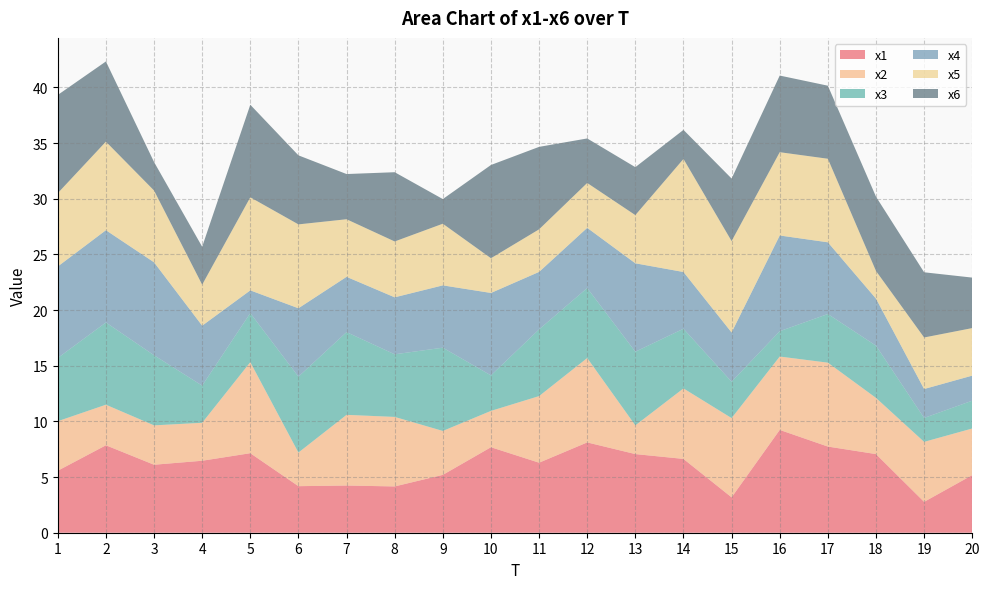

Reading left to right, transcribe all the data shown in this chart.

x1: 5.6	7.9	6.1	6.5	7.1	4.2	4.2	4.2	5.2	7.7	6.3	8.1	7.1	6.6	3.2	9.2	7.7	7.1	2.8	5.2
x2: 4.4	3.6	3.5	3.4	8.2	3.0	6.3	6.2	3.9	3.3	6.0	7.6	2.6	6.3	7.1	6.6	7.5	5.0	5.4	4.2
x3: 5.7	7.4	6.3	3.3	4.4	6.8	7.4	5.6	7.5	3.2	6.0	6.3	6.6	5.4	3.3	2.3	4.4	4.7	2.1	2.5
x4: 8.2	8.3	8.3	5.4	2.0	6.1	5.0	5.1	5.6	7.4	5.2	5.4	7.9	5.1	4.4	8.6	6.4	4.2	2.6	2.3
x5: 6.6	8.0	6.4	3.7	8.4	7.5	5.2	5.0	5.5	3.1	3.8	4.0	4.3	10.2	8.2	7.5	7.5	2.5	4.6	4.3
x6: 8.8	7.2	2.6	3.4	8.3	6.2	4.1	6.2	2.2	8.4	7.4	4.0	4.3	2.6	5.6	6.9	6.6	6.7	5.9	4.5